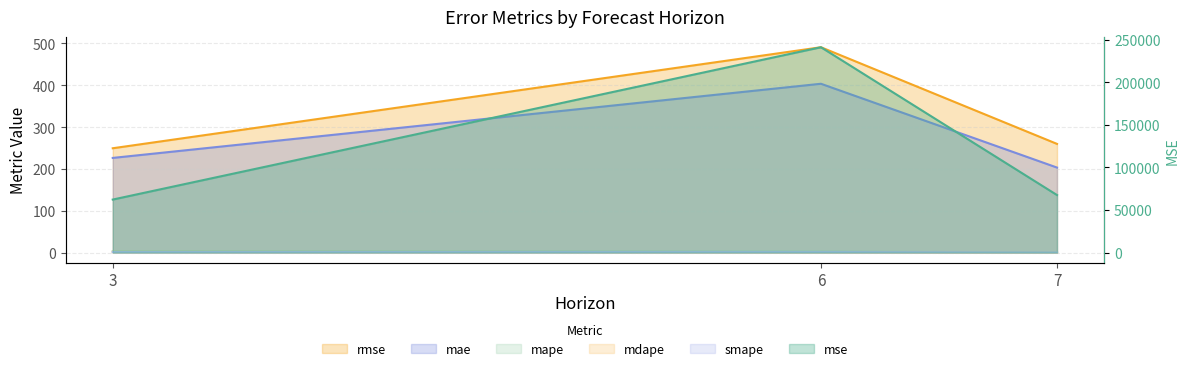

True or false: rmse has a value of 143.7 at 6.

False